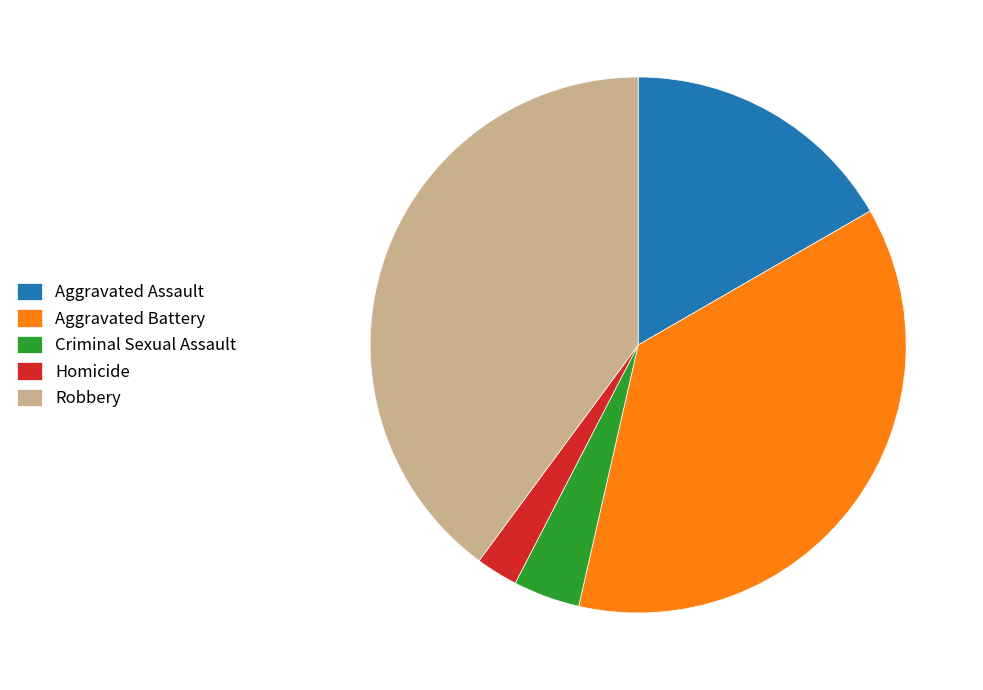

Combined, do Aggravated Battery and Criminal Sexual Assault account for over 50%?

No